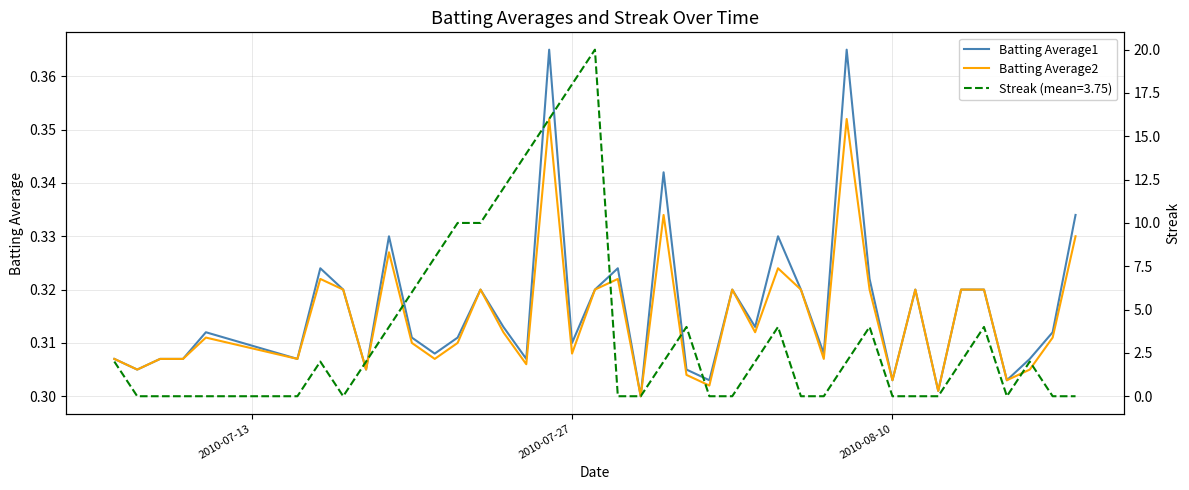

Reading left to right, what are all the values shown in this chart?

Batting Average1: 0.3	0.3	0.3	0.3	0.3	0.3	0.3	0.3	0.3	0.3	0.3	0.3	0.3	0.3	0.3	0.3	0.4	0.3	0.3	0.3	0.3	0.3	0.3	0.3	0.3	0.3	0.3	0.3	0.3	0.4	0.3	0.3	0.3	0.3	0.3	0.3	0.3	0.3	0.3	0.3
Batting Average2: 0.3	0.3	0.3	0.3	0.3	0.3	0.3	0.3	0.3	0.3	0.3	0.3	0.3	0.3	0.3	0.3	0.4	0.3	0.3	0.3	0.3	0.3	0.3	0.3	0.3	0.3	0.3	0.3	0.3	0.4	0.3	0.3	0.3	0.3	0.3	0.3	0.3	0.3	0.3	0.3